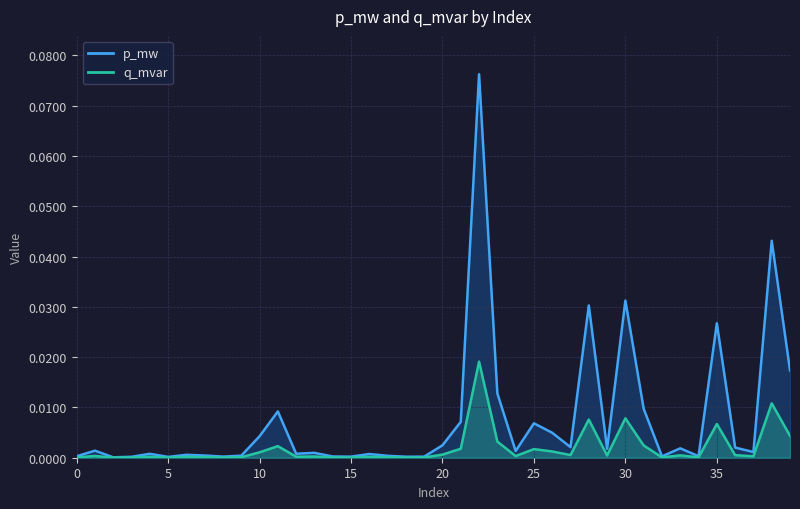

Between 35 and 29, which is larger?

35